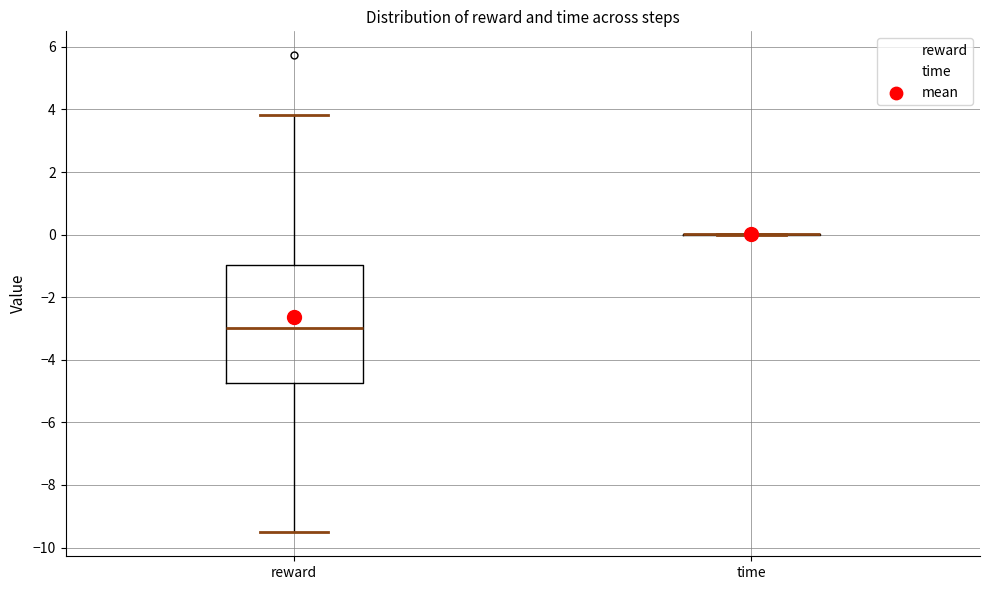

Where is the lower edge of the box for reward on the y-axis? The values are not printed on the chart, so give them approximately, as read against the axis.

-4.8